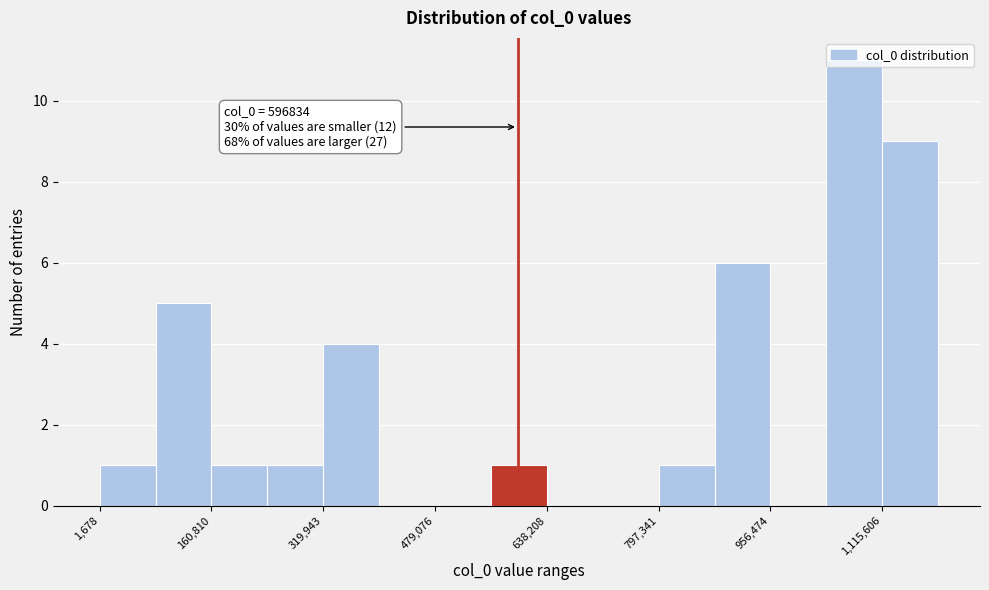

Around what value on the x-axis is the tallest bar? Give the approximate position of its centre, as read against the axis.

1080000